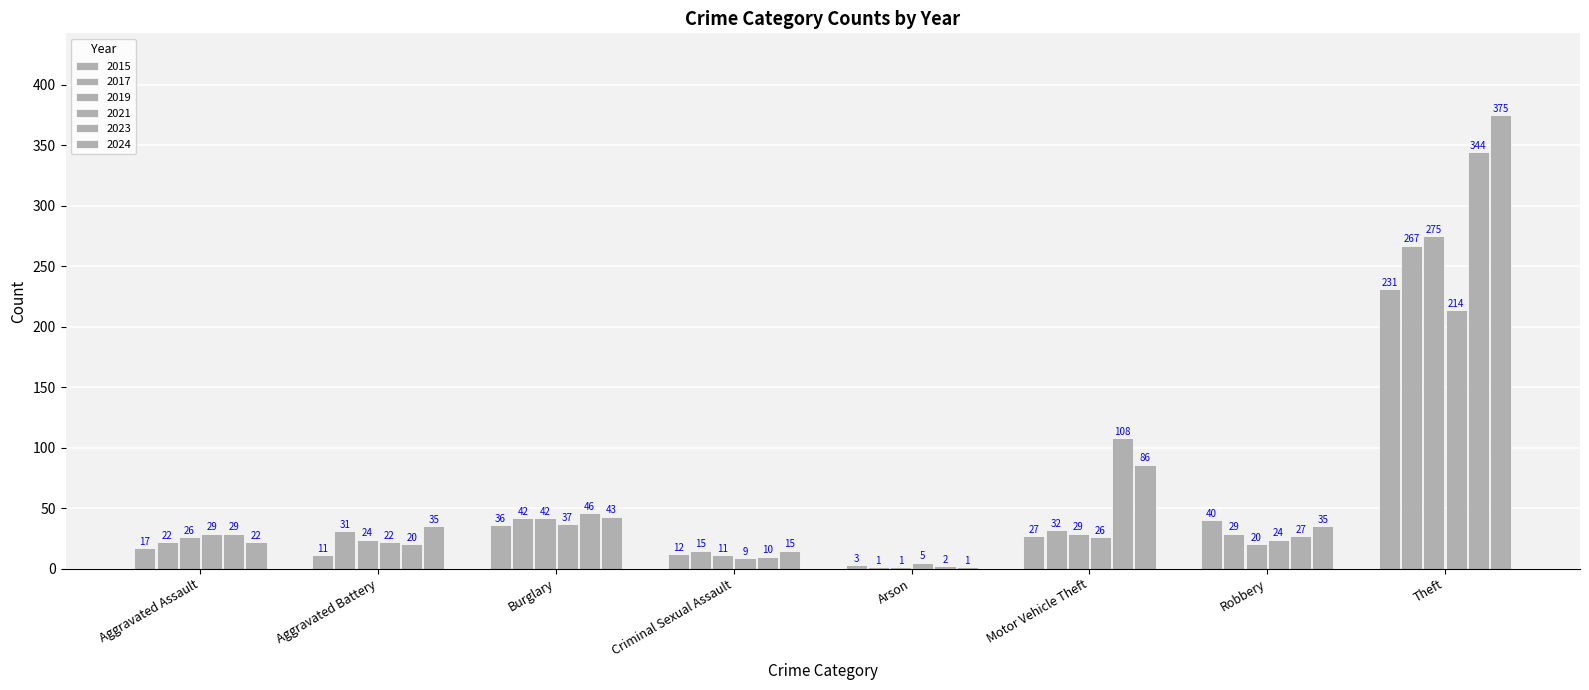

Count the number of data series in this chart.

6